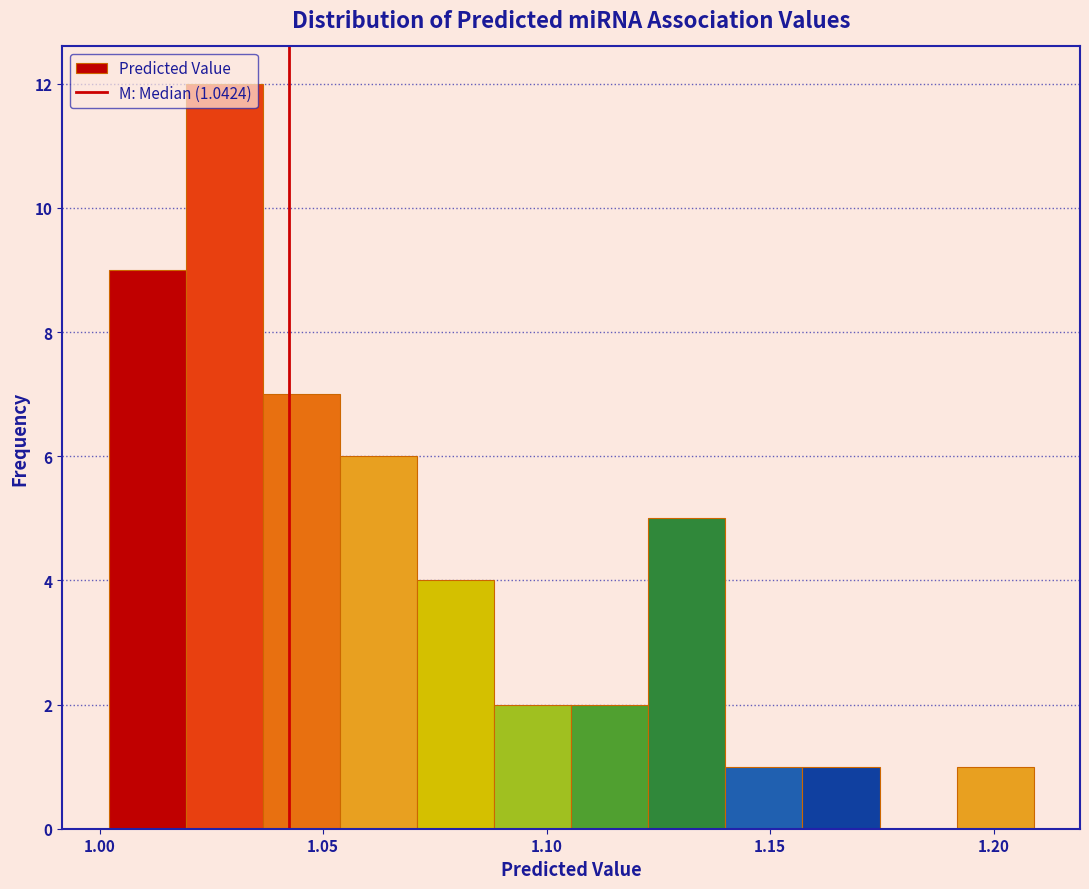

Read against the x-axis, roughly where is the centre of the tallest bar?

1.030